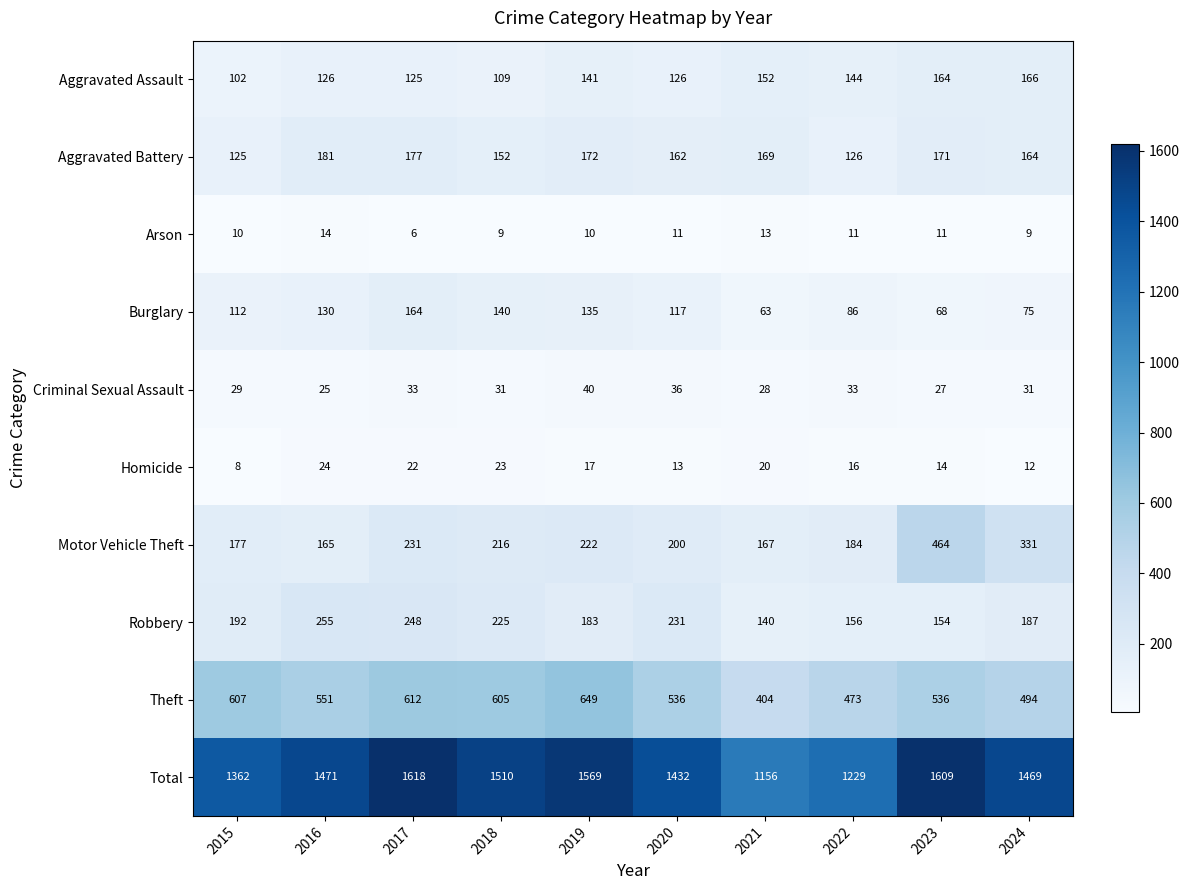

List the series in order of their peak value, highest first.

Total, Theft, Motor Vehicle Theft, Robbery, Aggravated Battery, Aggravated Assault, Burglary, Criminal Sexual Assault, Homicide, Arson